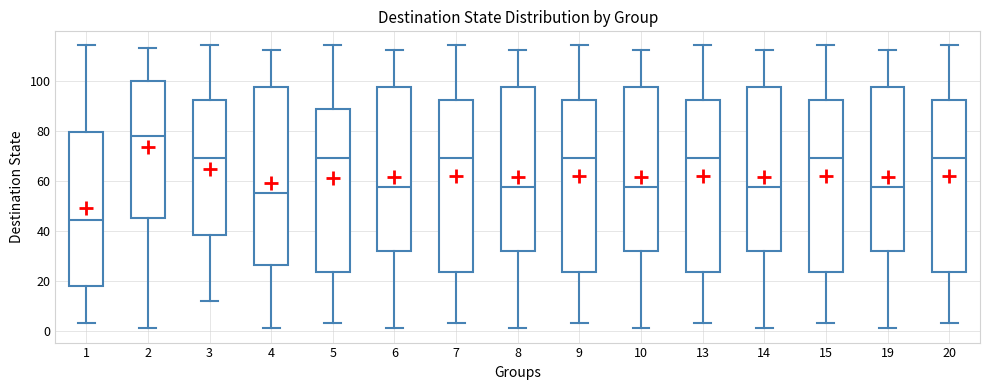

Reading left to right, read every box against the y-axis: the position of its median line, the range the box covers, and the ends of its whiskers. The values are not printed on the chart, so give them approximately, as read against the axis.

1: median 44, box 18 to 80, whiskers 4 to 114
2: median 78, box 46 to 100, whiskers 2 to 114
3: median 70, box 38 to 92, whiskers 12 to 114
4: median 56, box 26 to 98, whiskers 2 to 112
5: median 70, box 24 to 88, whiskers 4 to 114
6: median 58, box 32 to 98, whiskers 2 to 112
7: median 70, box 24 to 92, whiskers 4 to 114
8: median 58, box 32 to 98, whiskers 2 to 112
9: median 70, box 24 to 92, whiskers 4 to 114
10: median 58, box 32 to 98, whiskers 2 to 112
13: median 70, box 24 to 92, whiskers 4 to 114
14: median 58, box 32 to 98, whiskers 2 to 112
15: median 70, box 24 to 92, whiskers 4 to 114
19: median 58, box 32 to 98, whiskers 2 to 112
20: median 70, box 24 to 92, whiskers 4 to 114